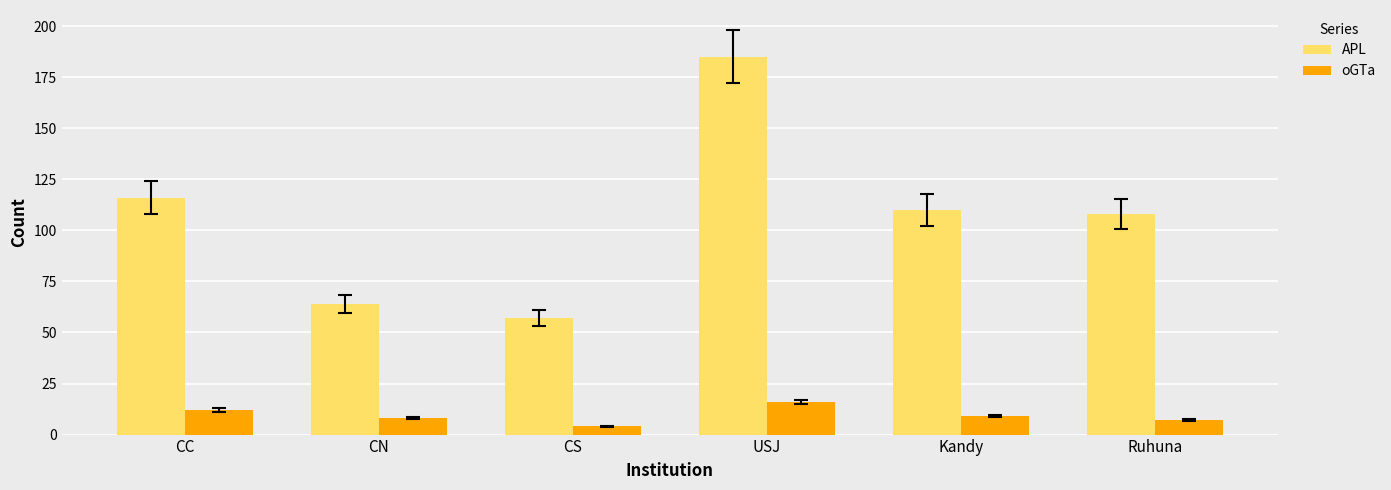

The oGTa series shows 8 at CN. True or false?

True